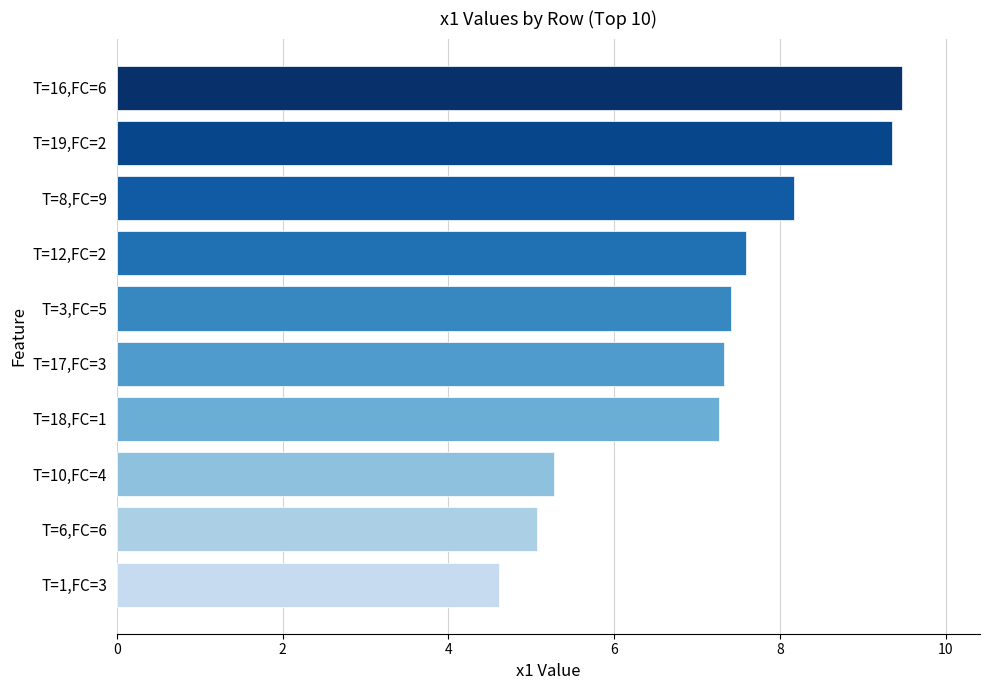

The value at T=18,FC=1 is 2.7. True or false?

False